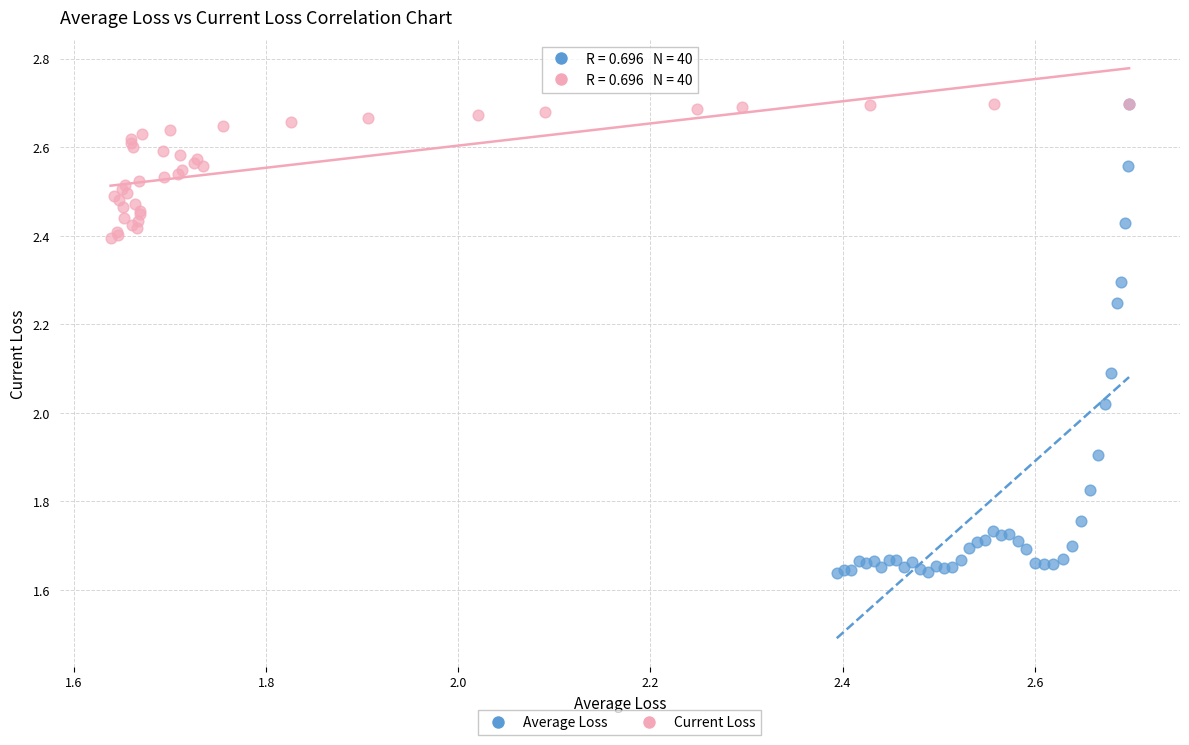

Which series contains the lowest Y value?

Average Loss